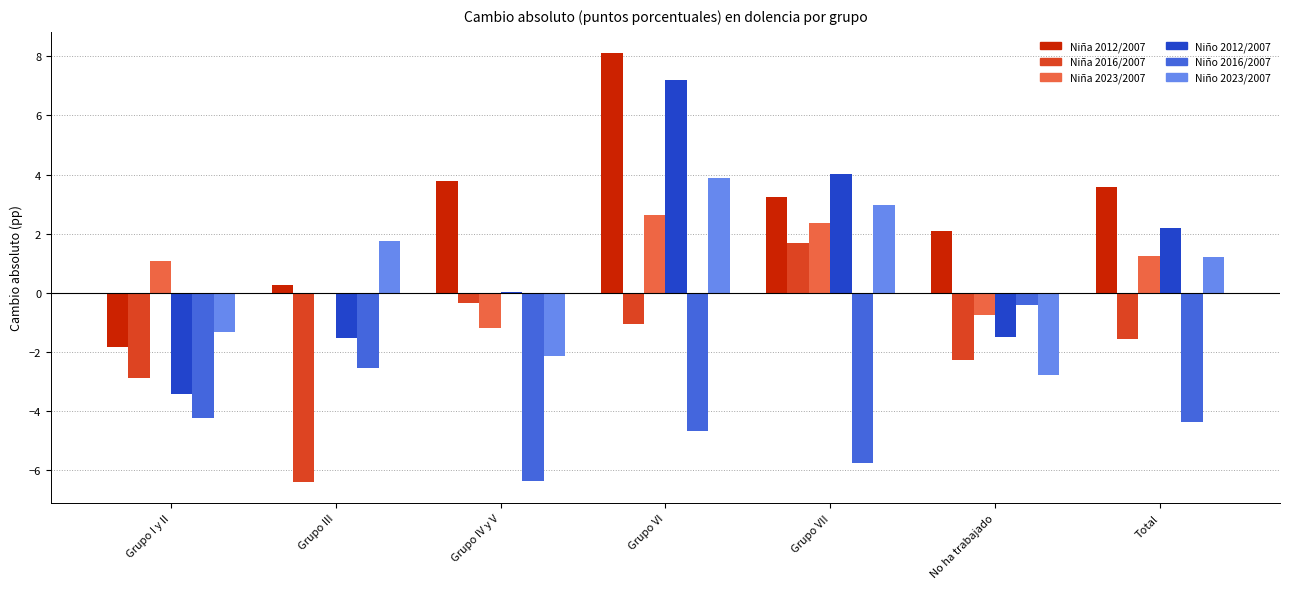

What is the maximum value shown in the chart?

8.1